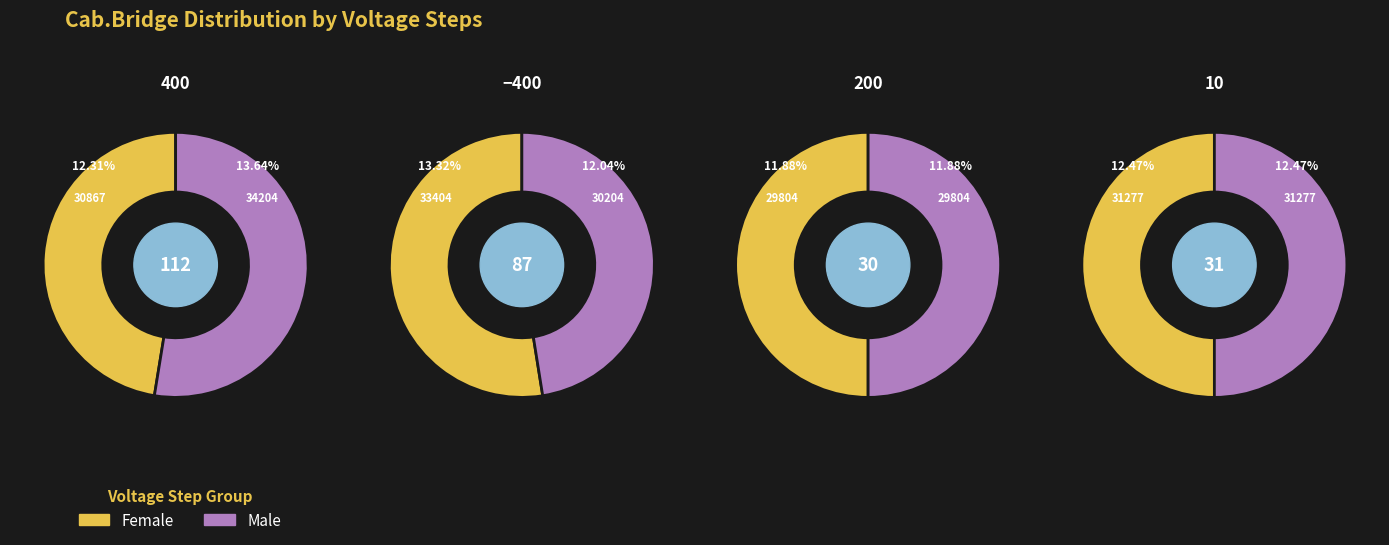

Count the number of slices in the pie.

4